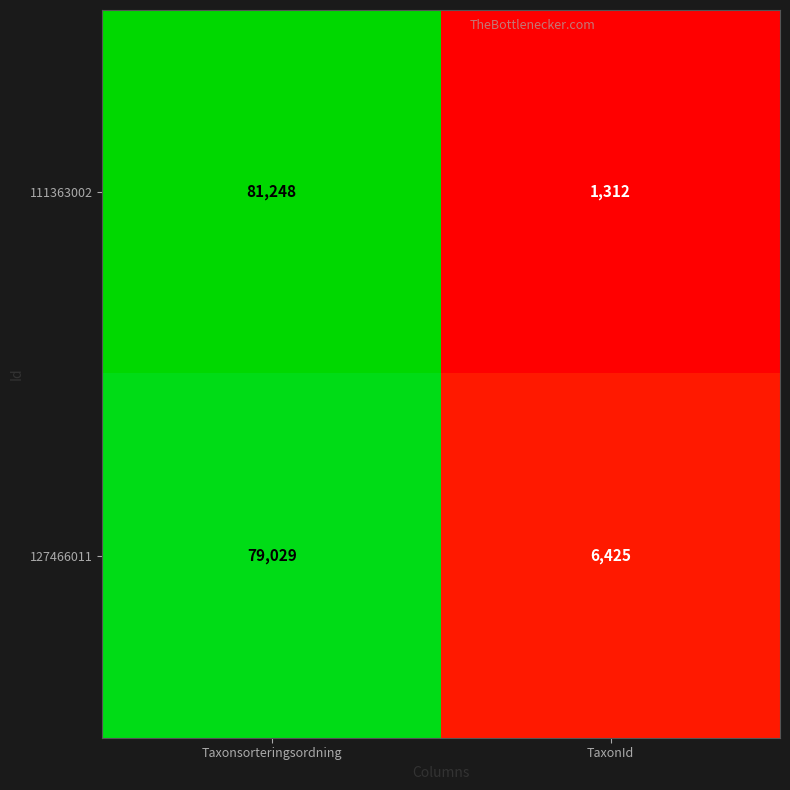

Read the 127466011 value at Taxonsorteringsordning, to the nearest 10.

79030